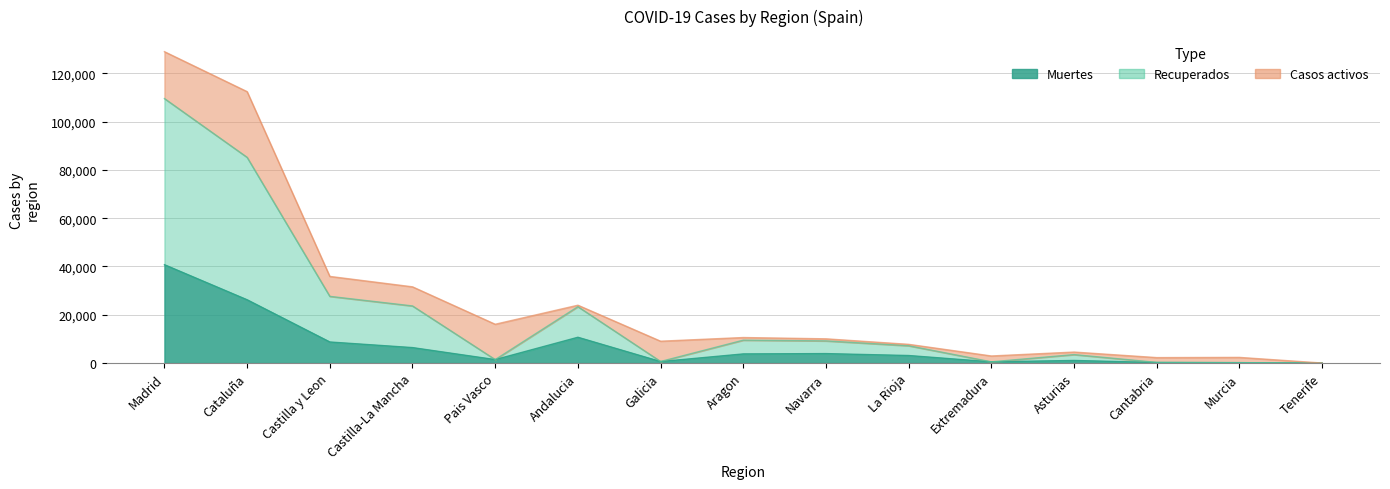

What position from the right is Pais Vasco?

11